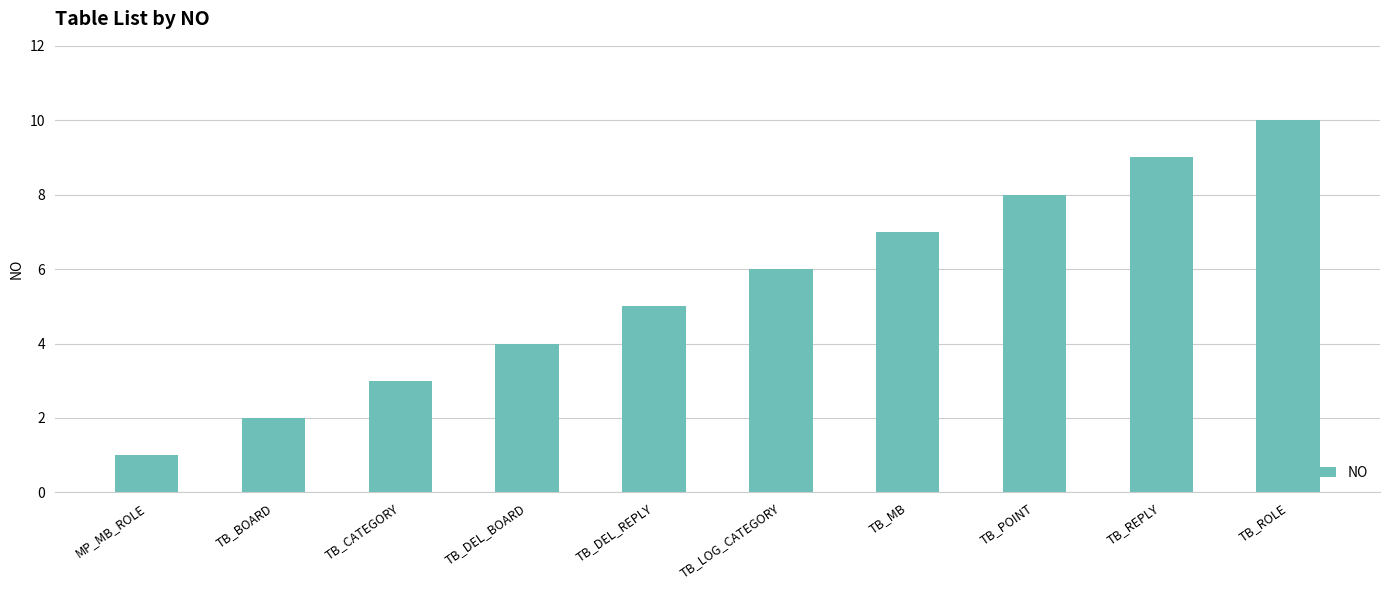

What is the change in value from TB_BOARD to TB_DEL_REPLY?

+3